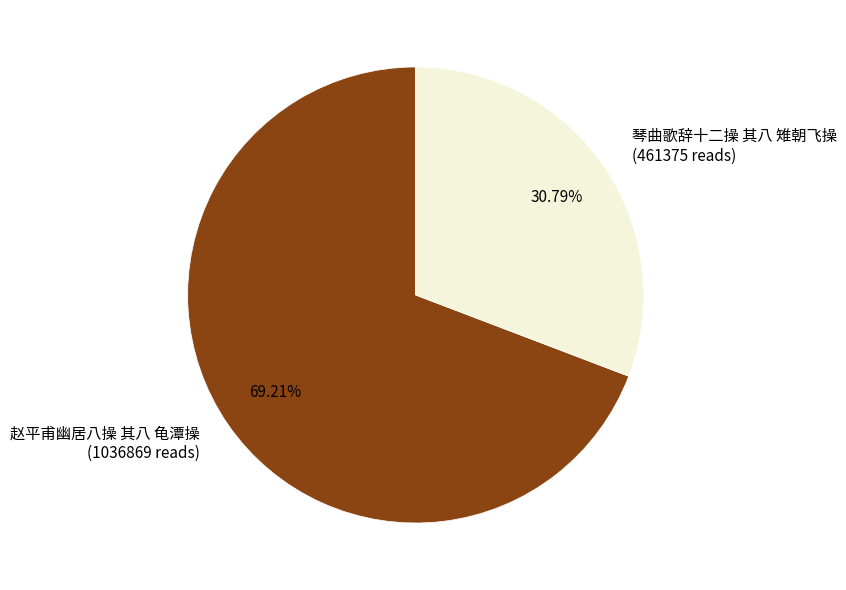

Rank the categories by value from highest to lowest.

赵平甫幽居八操 其八 龟潭操, 琴曲歌辞十二操 其八 雉朝飞操